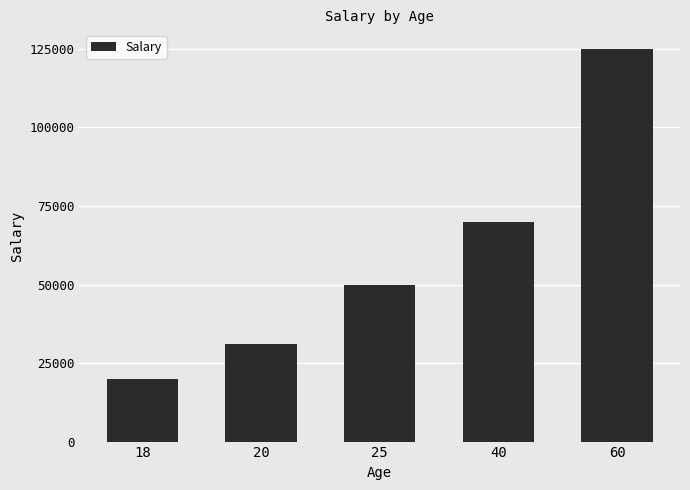

What is the value of the 1st bar from the left?

20000